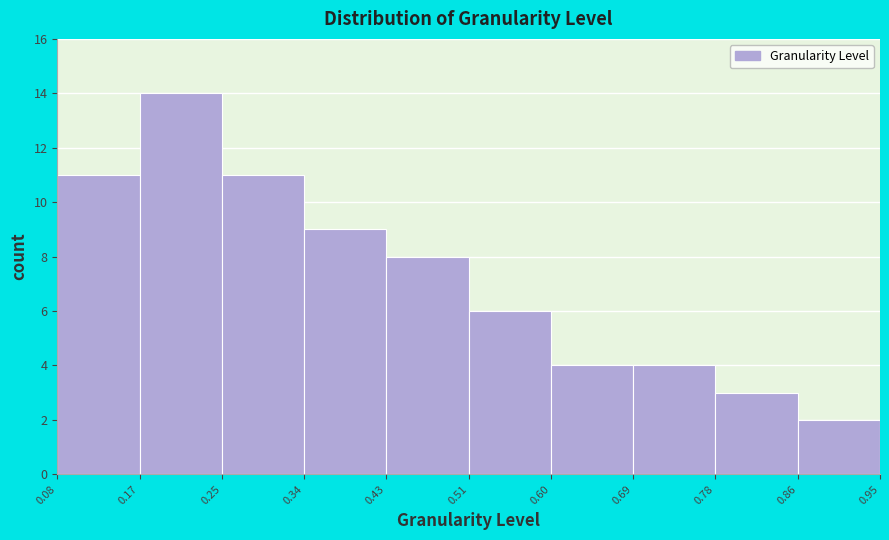

How tall is the bar that spans 0.51 to 0.60 on the x-axis? The values are not printed on the chart, so give them approximately, as read against the axis.

6